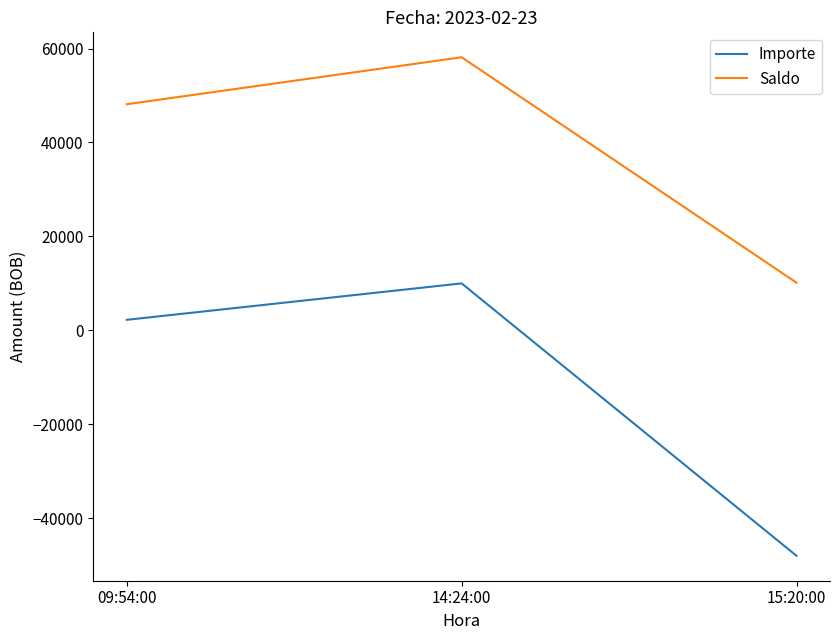

At which category is the sum across all series the highest?

14:24:00